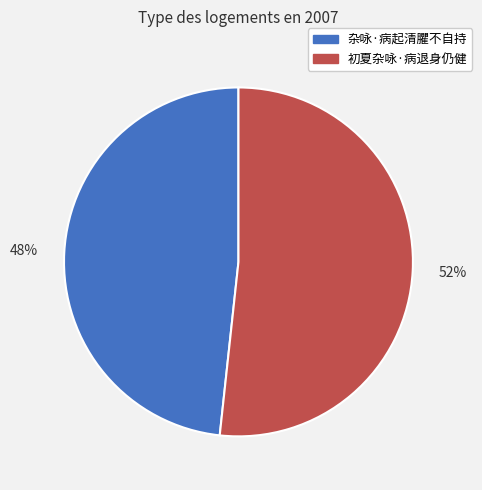

Combined, do 48% and 52% account for over 50%?

Yes